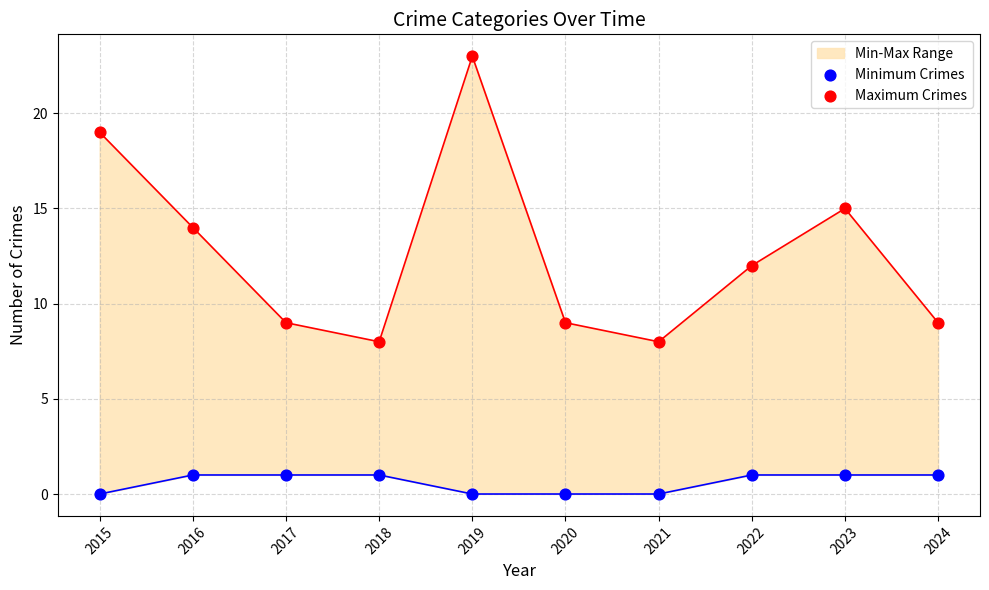

Which series reaches the maximum Y coordinate?

Maximum Crimes